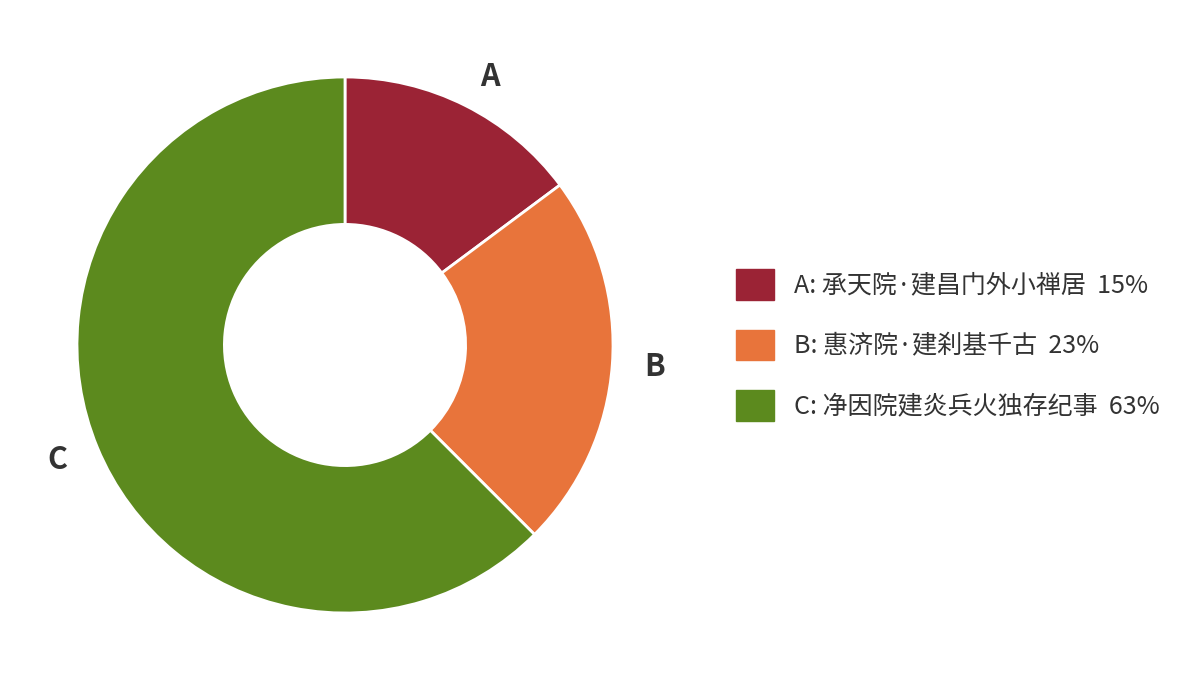

Is there a majority slice in this chart?

Yes